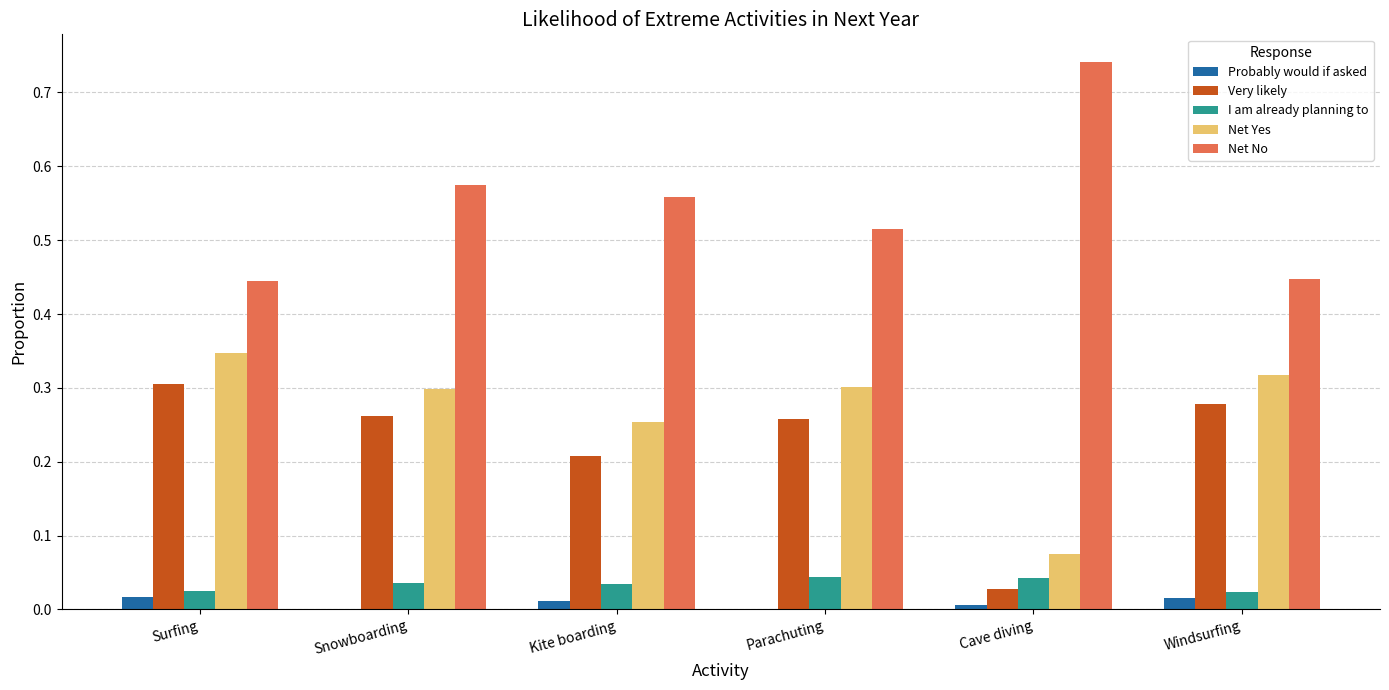

Between Snowboarding and Cave diving, which series saw the biggest shift?

Very likely